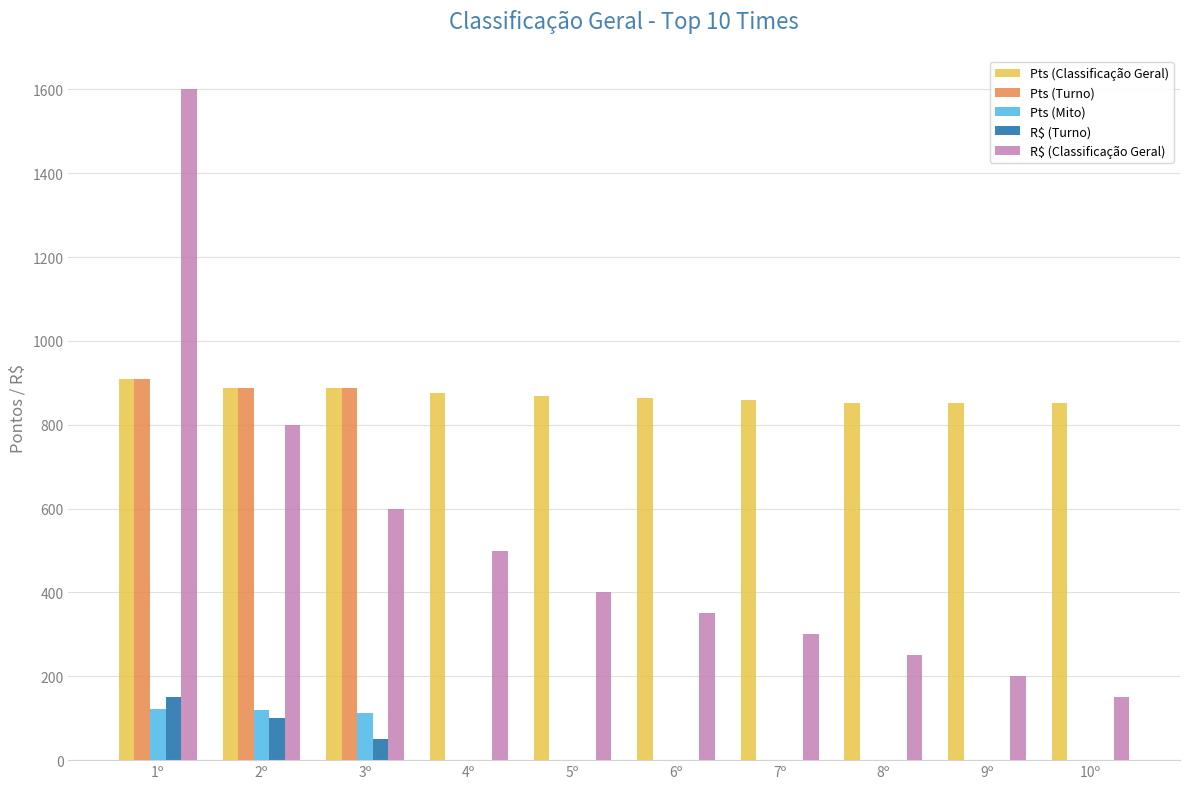

Which series changed the most between 4º and 10º?

R$ (Classificação Geral)